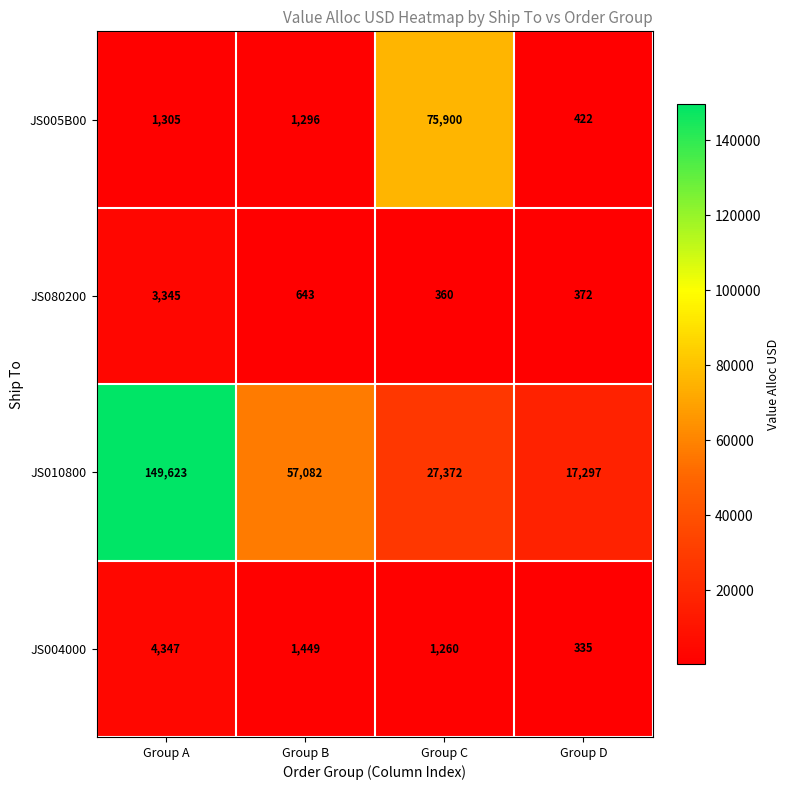

What is the smallest value displayed?

335